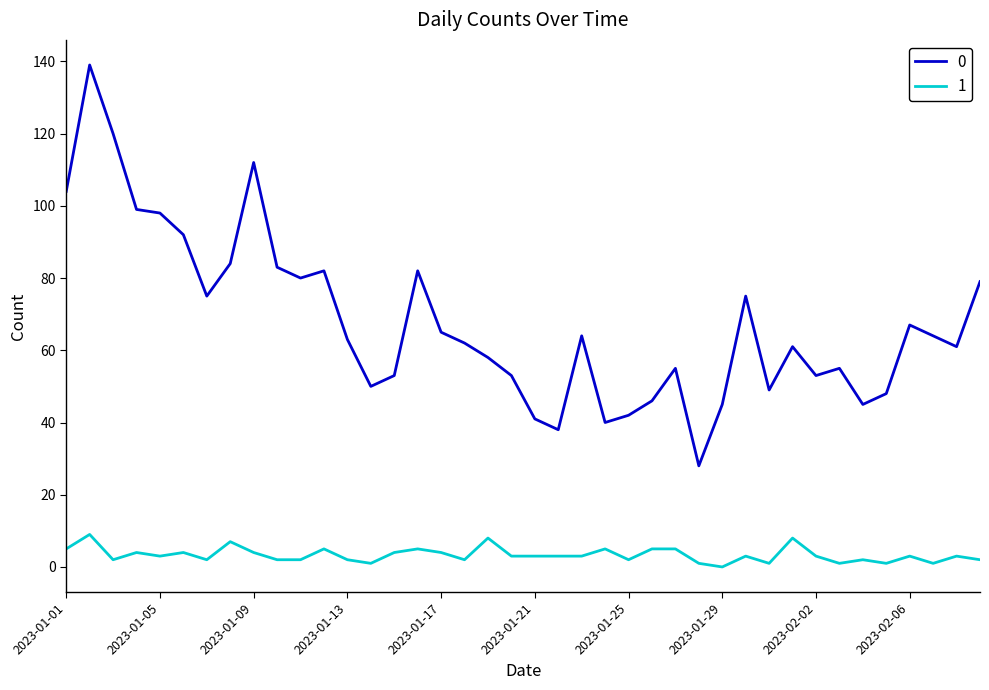

What is the average value of the 1 series?

3